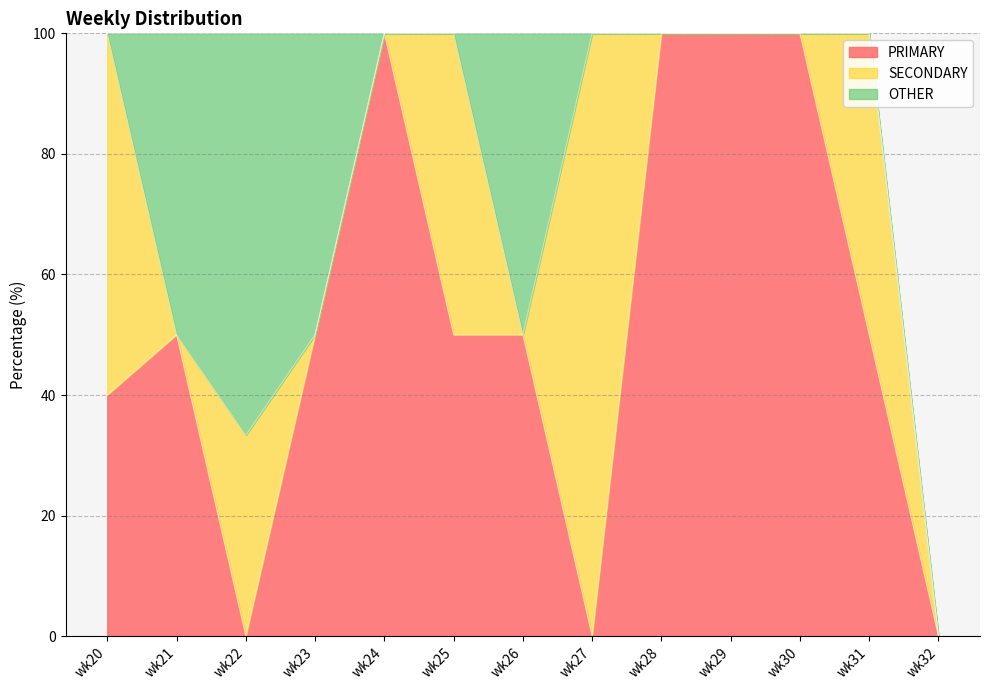

How many lines are shown in the chart?

3